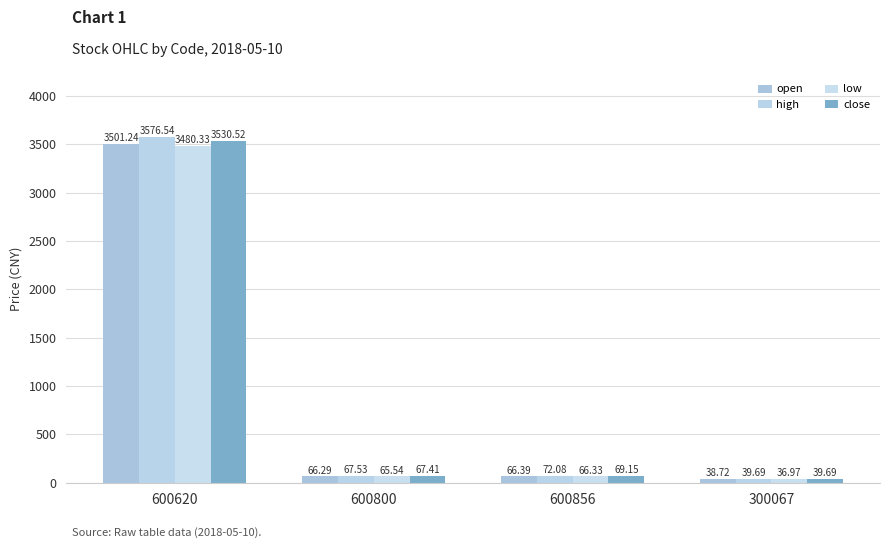

Which has a higher value, 600620 or 600856?

600620